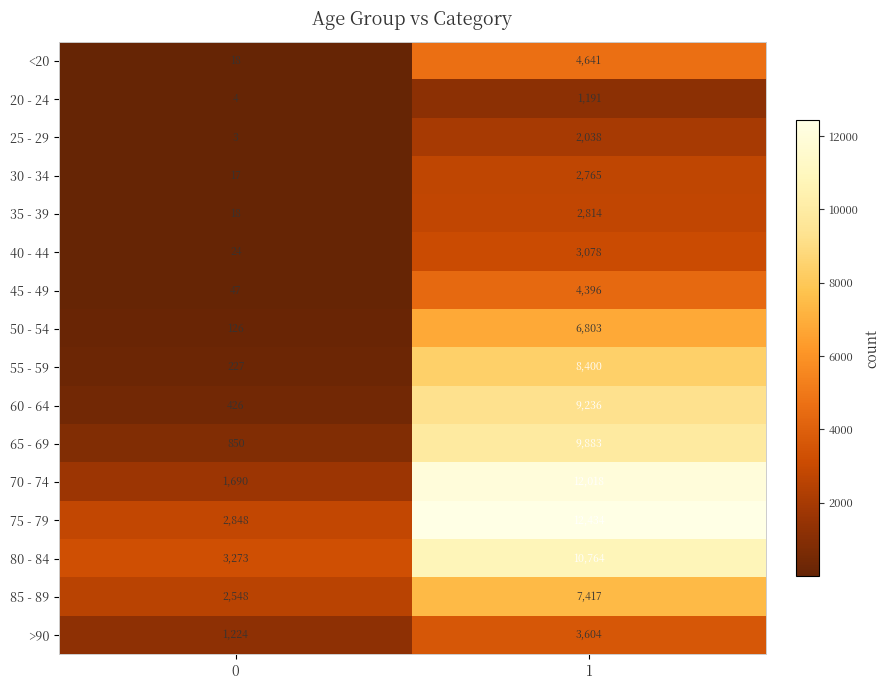

What is the difference between the 20 - 24 values at 1 and 0?

1187